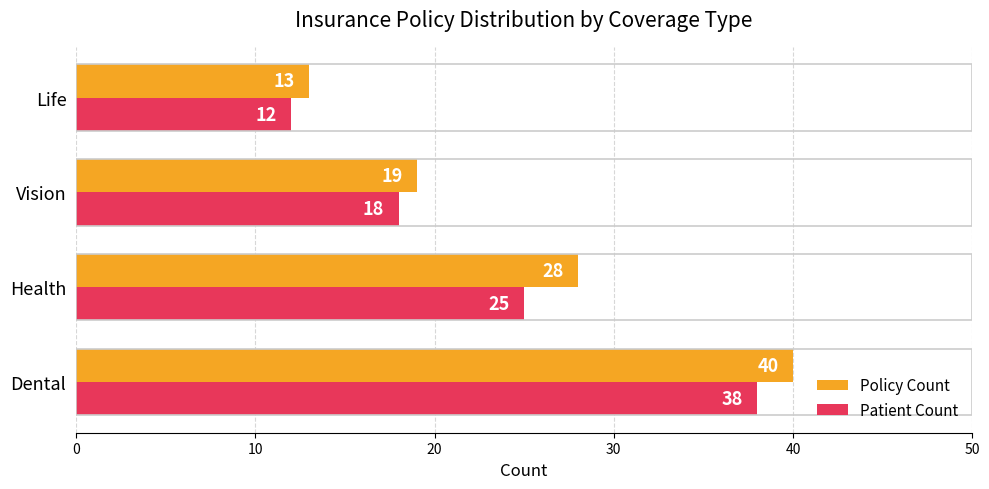

How many distinct data groups are displayed?

2